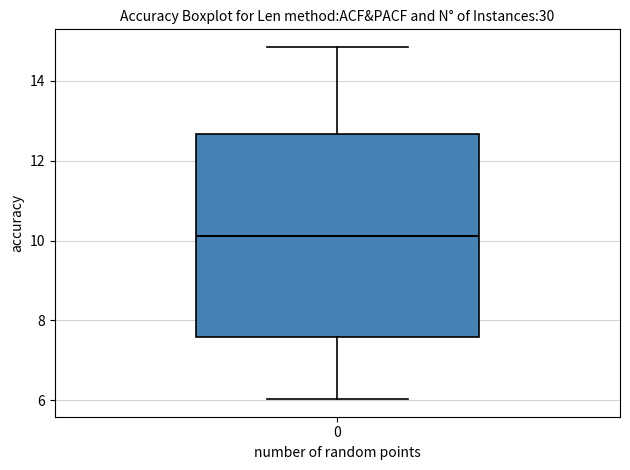

Read this box plot against the y-axis: the position of the median line, the range covered by the box, and the ends of both whiskers. The values are not printed on the chart, so give them approximately, as read against the axis.

median 10.2, box 7.6 to 12.6, whiskers 6.0 to 14.8